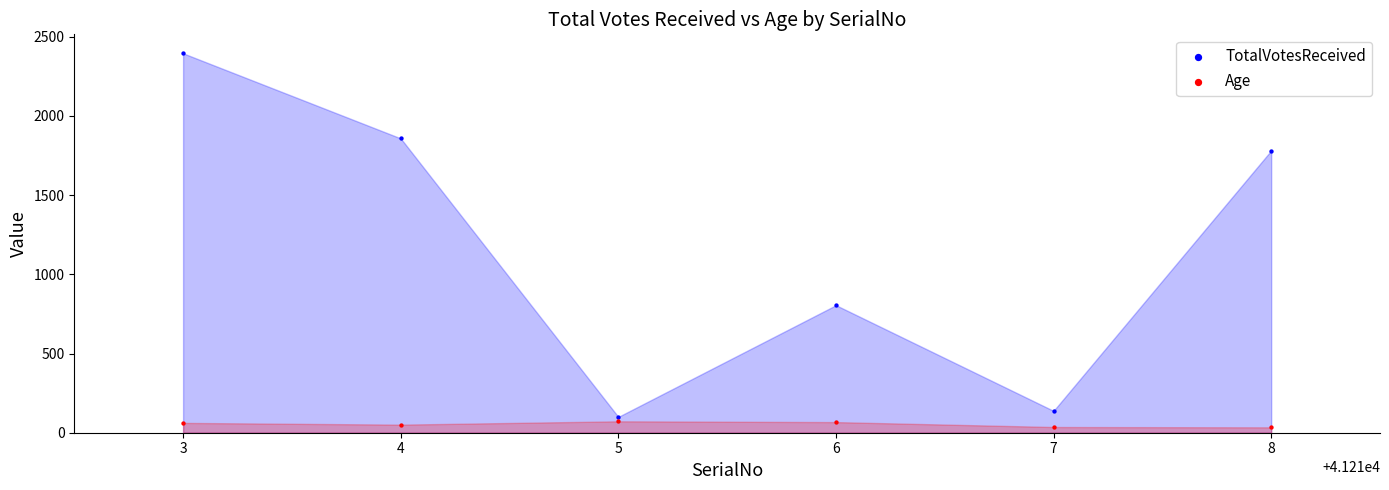

What are all the series names shown in the legend?

TotalVotesReceived, Age